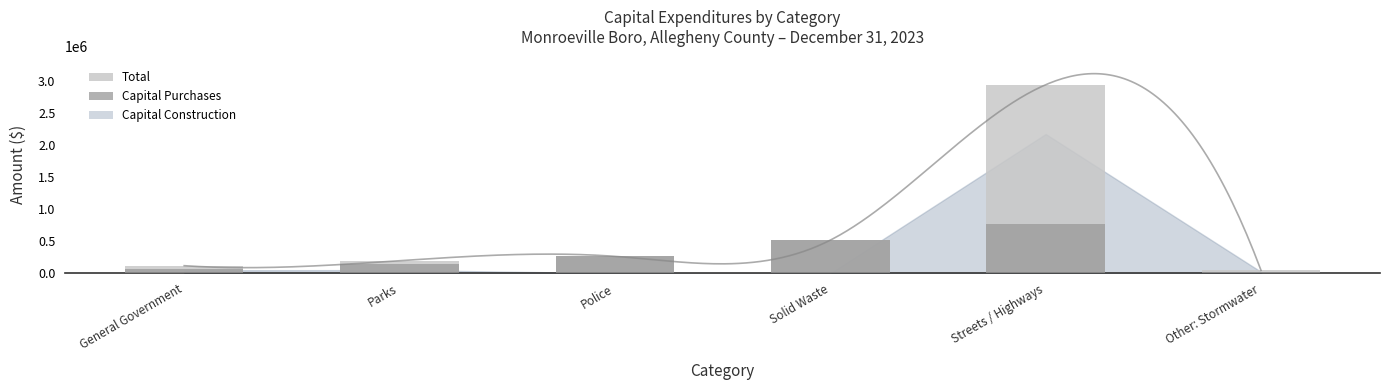

Are the bars horizontal?

No